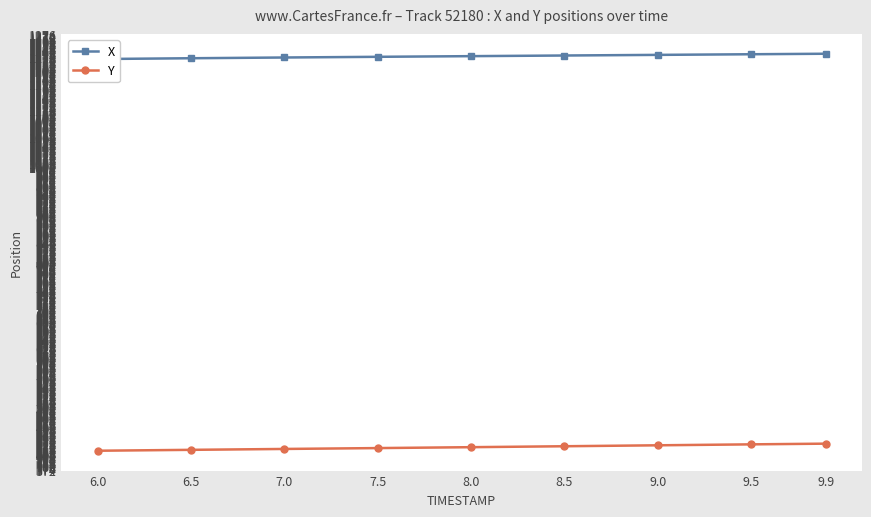

What is the label of the 5th point from the left?

8.0